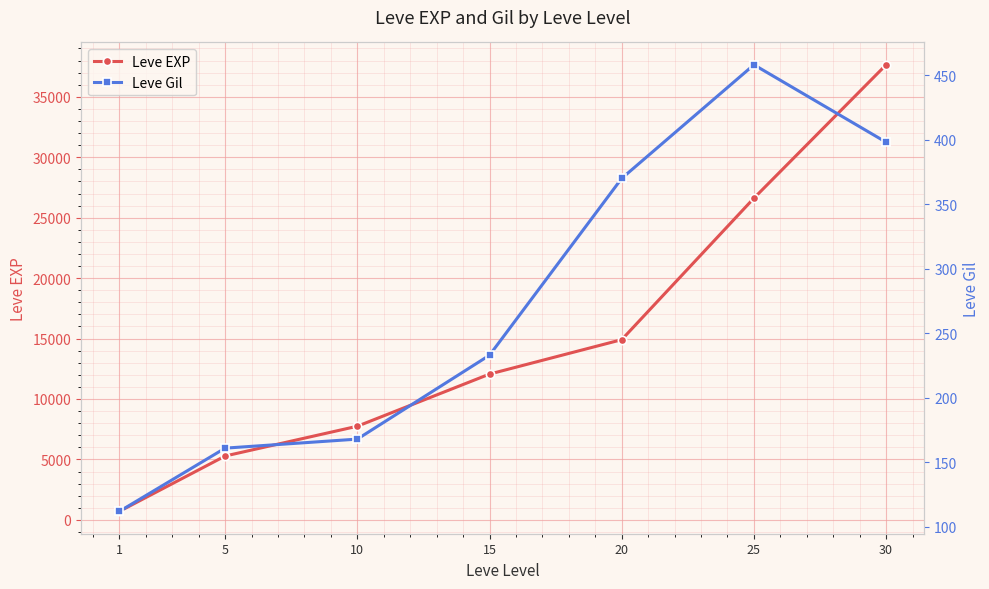

True or false: Leve EXP and Leve Gil cross at least once.

False